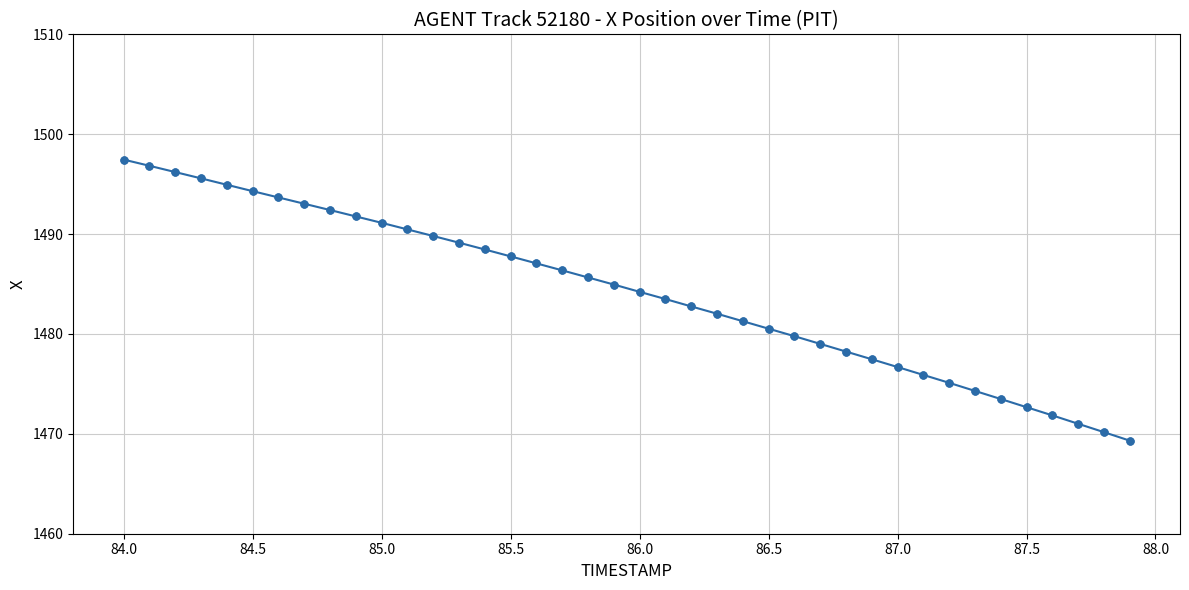

What is the smallest value displayed?

1469.3